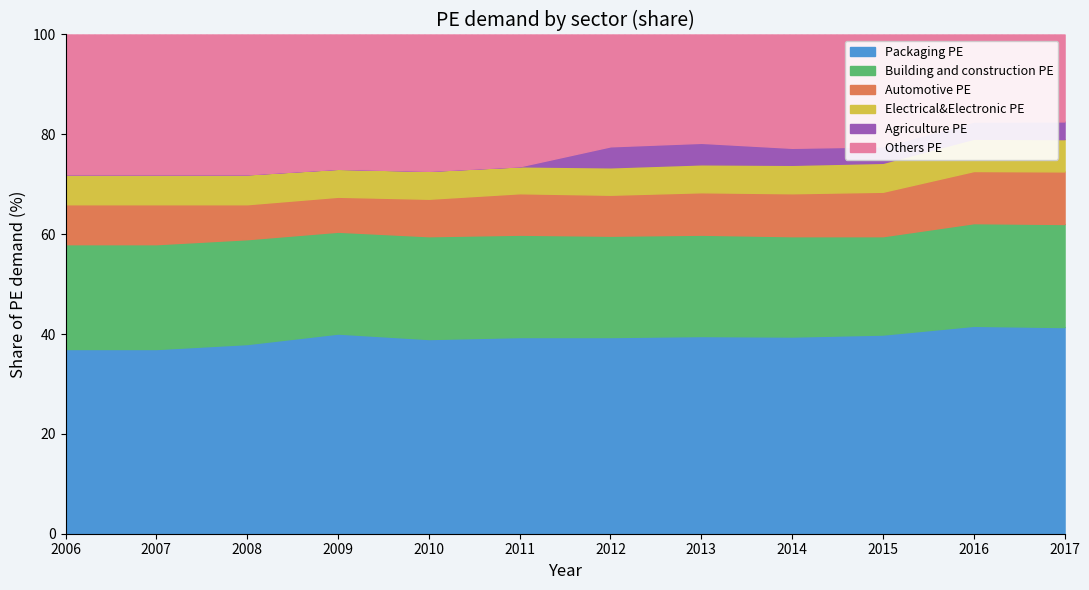

Reading left to right, what are all the values shown in this chart?

Packaging PE: 2006=0.4	2007=0.4	2008=0.4	2009=0.4	2010=0.4	2011=0.4	2012=0.4	2013=0.4	2014=0.4	2015=0.4	2016=0.4	2017=0.4
Building and construction PE: 2006=0.2	2007=0.2	2008=0.2	2009=0.2	2010=0.2	2011=0.2	2012=0.2	2013=0.2	2014=0.2	2015=0.2	2016=0.2	2017=0.2
Automotive PE: 2006=0.1	2007=0.1	2008=0.1	2009=0.1	2010=0.1	2011=0.1	2012=0.1	2013=0.1	2014=0.1	2015=0.1	2016=0.1	2017=0.1
Electrical&Electronic PE: 2006=0.1	2007=0.1	2008=0.1	2009=0.1	2010=0.1	2011=0.1	2012=0.1	2013=0.1	2014=0.1	2015=0.1	2016=0.1	2017=0.1
Agriculture PE: 2006=0.0	2007=0.0	2008=0.0	2009=0.0	2010=0.0	2011=0.0	2012=0.0	2013=0.0	2014=0.0	2015=0.0	2016=0.0	2017=0.0
Others PE: 2006=0.3	2007=0.3	2008=0.3	2009=0.3	2010=0.3	2011=0.3	2012=0.2	2013=0.2	2014=0.2	2015=0.2	2016=0.2	2017=0.2